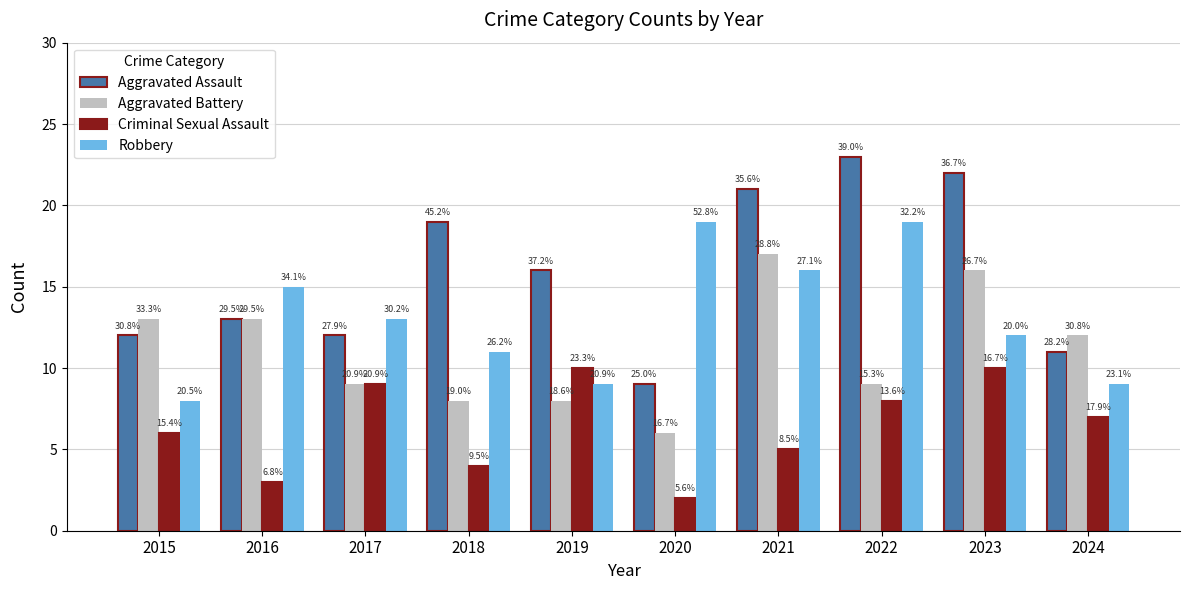

What is the sum of all Aggravated Assault values?

158